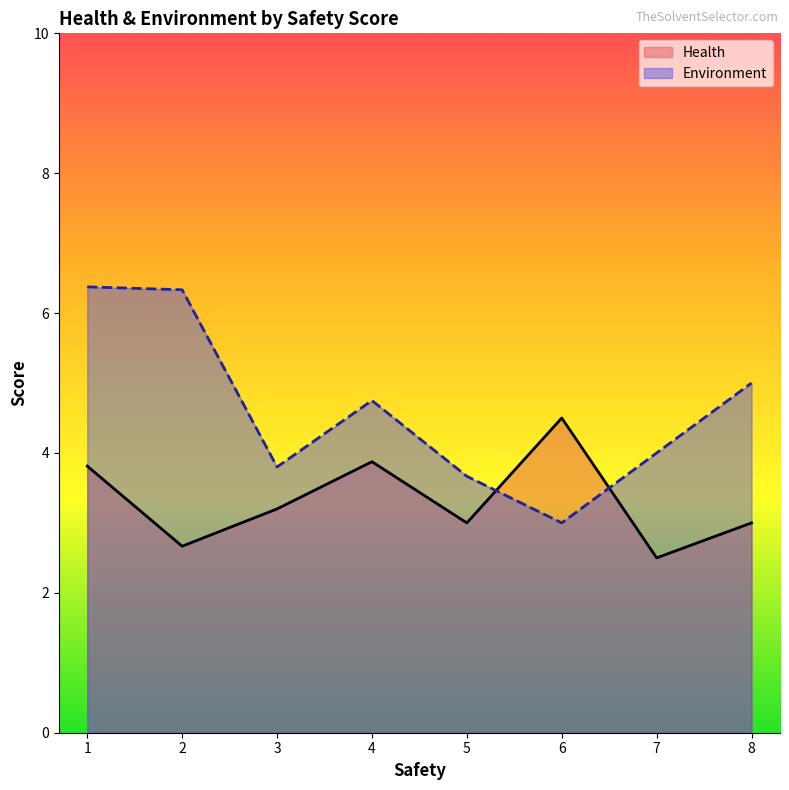

What value does the Health series have at 3?

3.2